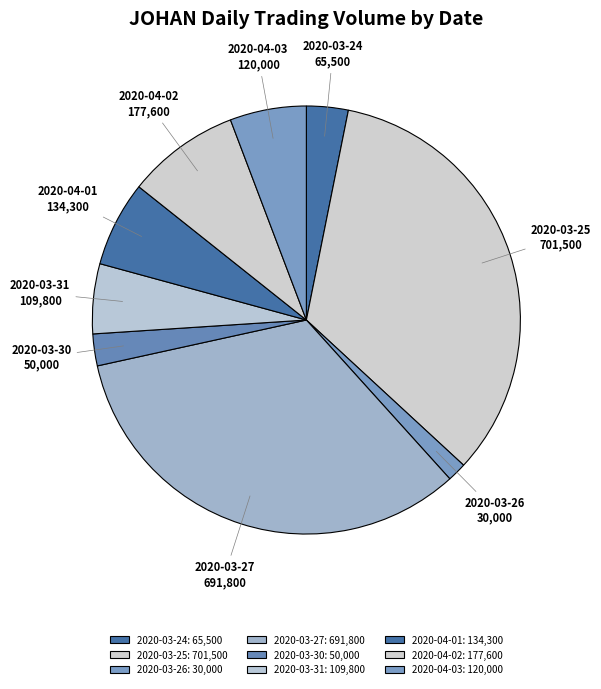

Does 2020-03-27 account for over 50% of the chart?

No